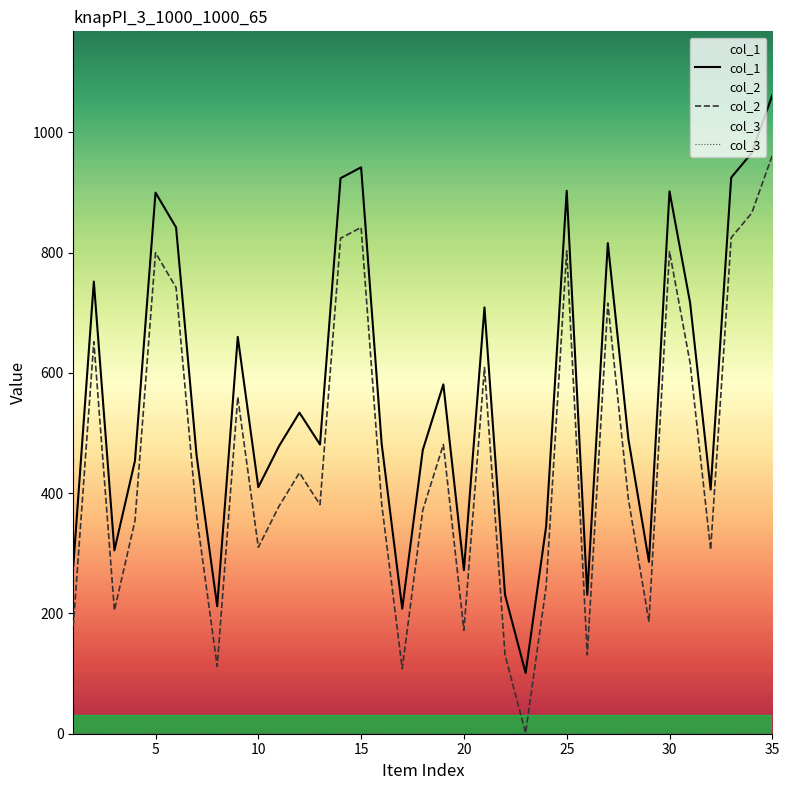

At which category is the sum across all series the highest?

35